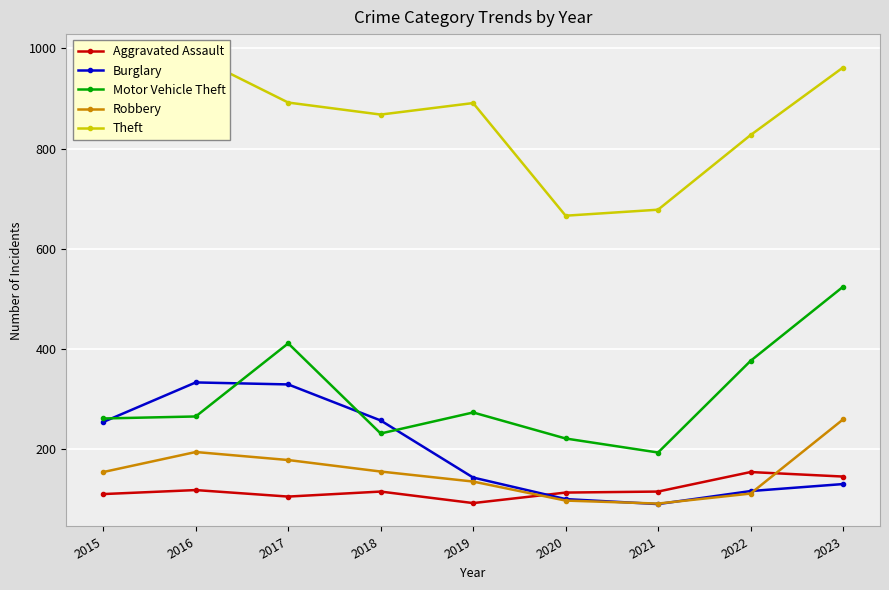

Which series has the largest range (max minus min)?

Motor Vehicle Theft